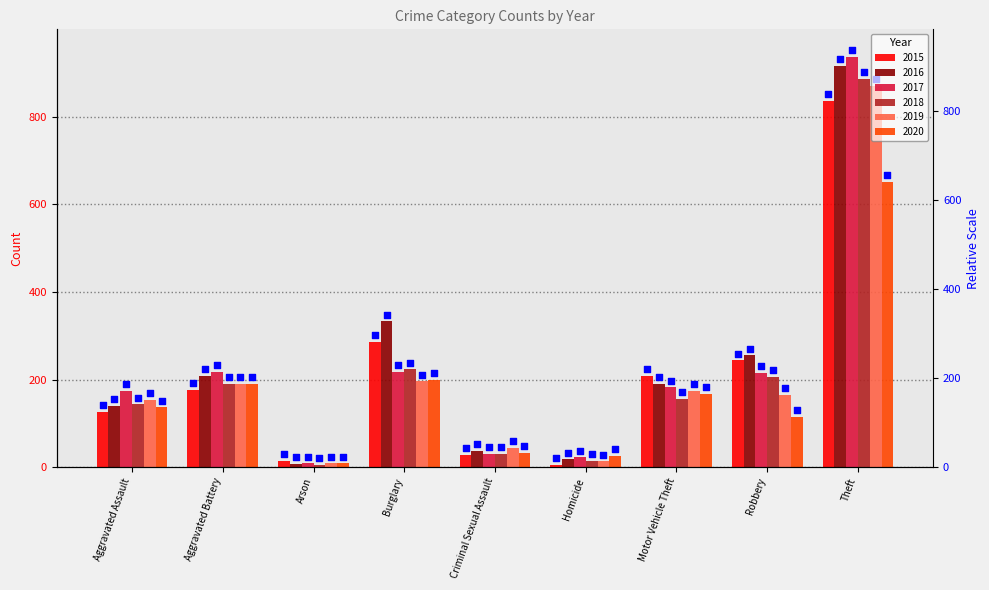

What is the total value across all series at Theft?

5099